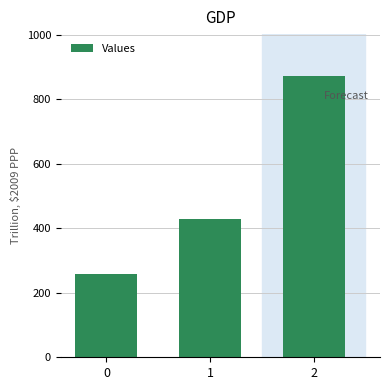

List the labels in order of value, largest first.

2, 1, 0